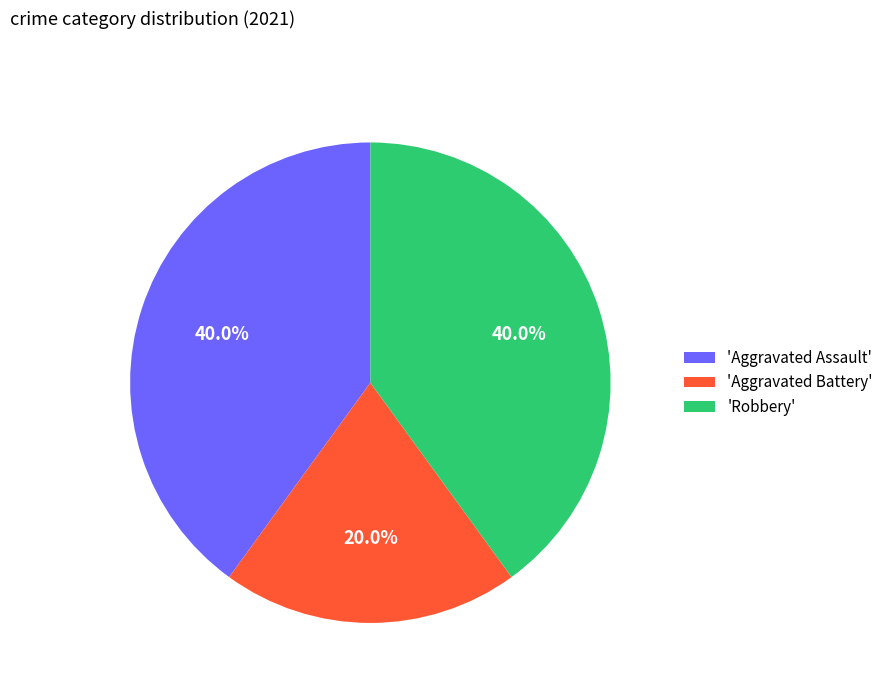

What is the smallest slice in the pie chart?

'Aggravated Battery'